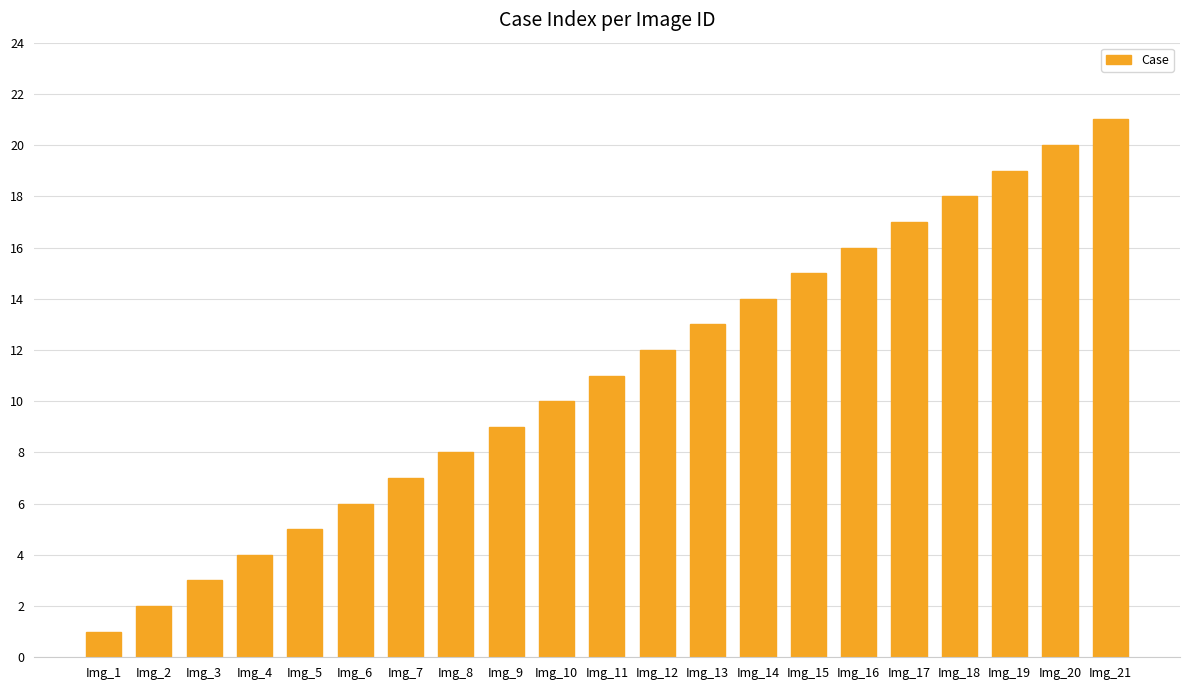

Between Img_14 and Img_4, which is larger?

Img_14